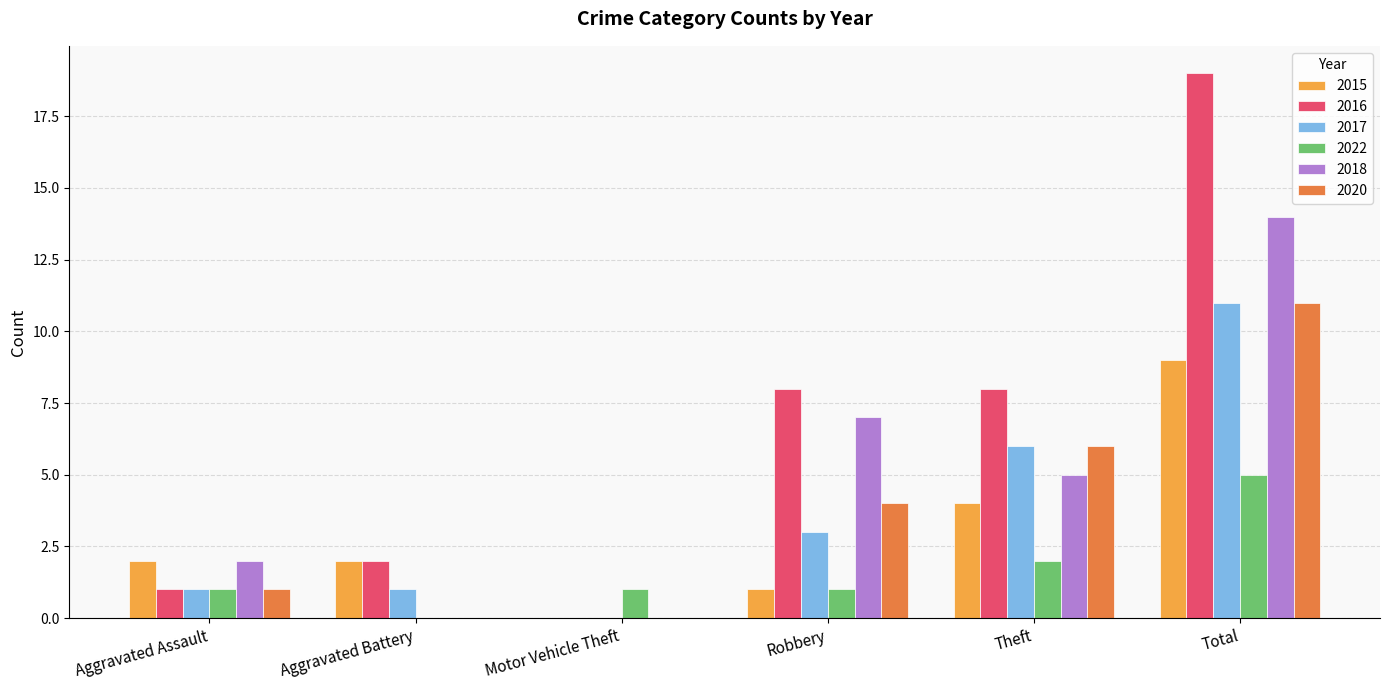

Is the value of 2015 at Aggravated Battery greater than the value of 2018 at Robbery?

No